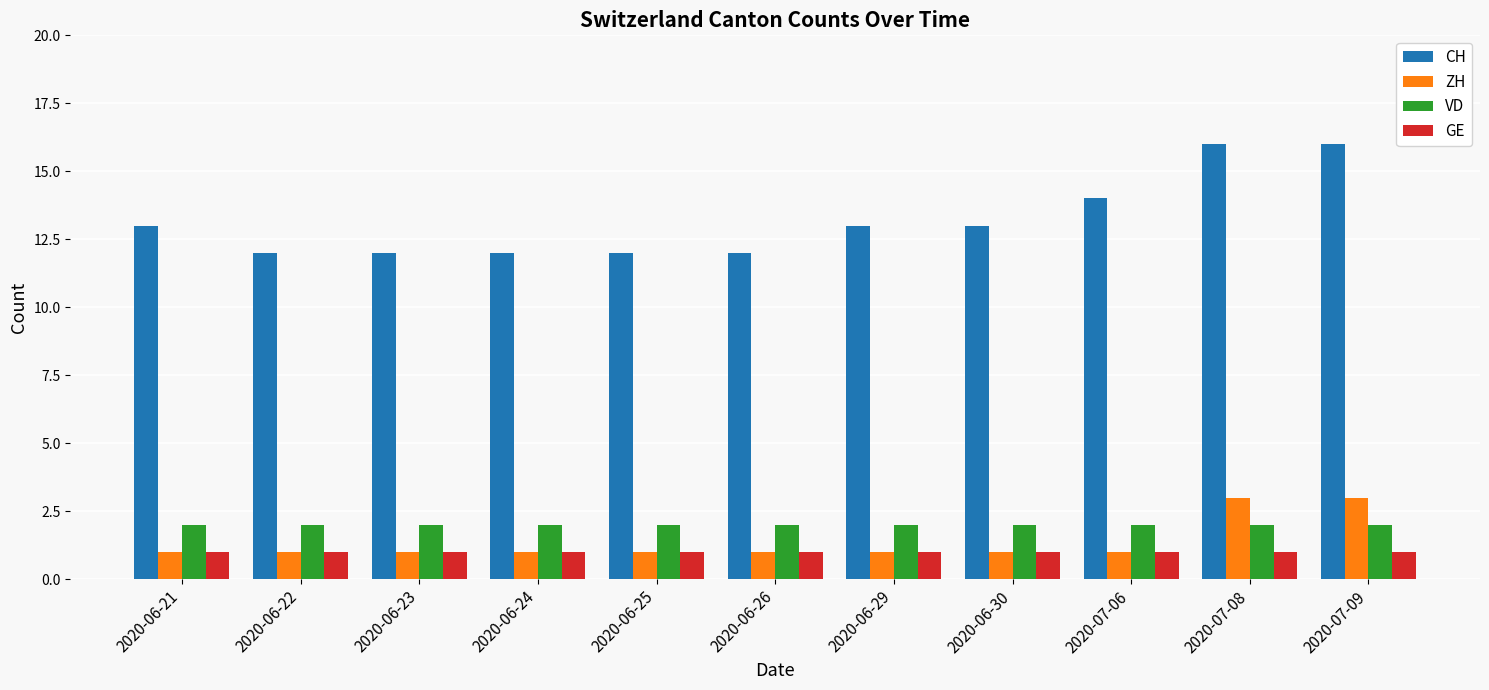

Does the chart contain any negative values?

No